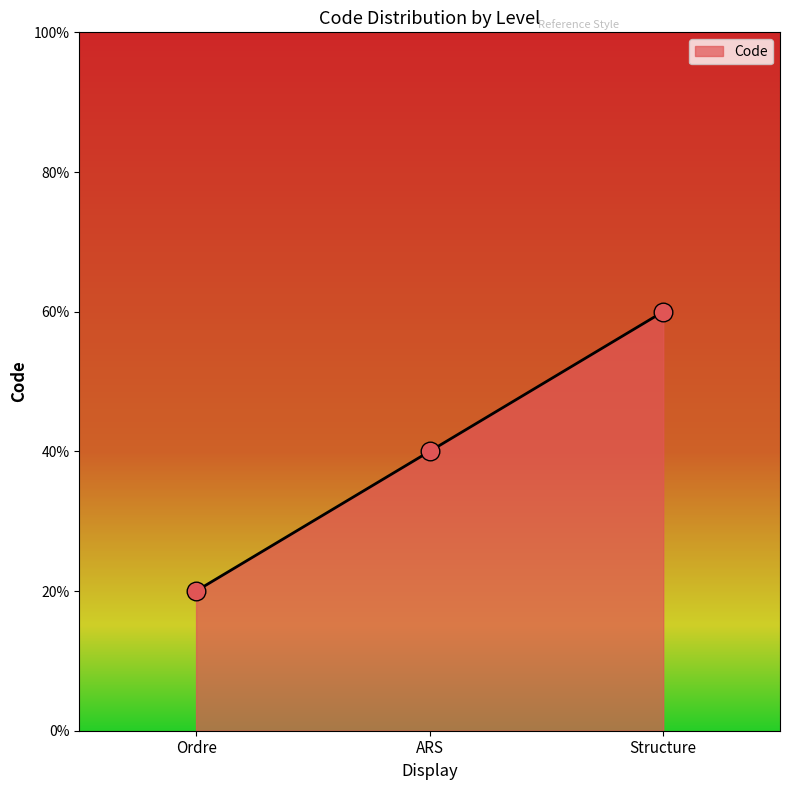

Which has a higher value, Structure or ARS?

Structure